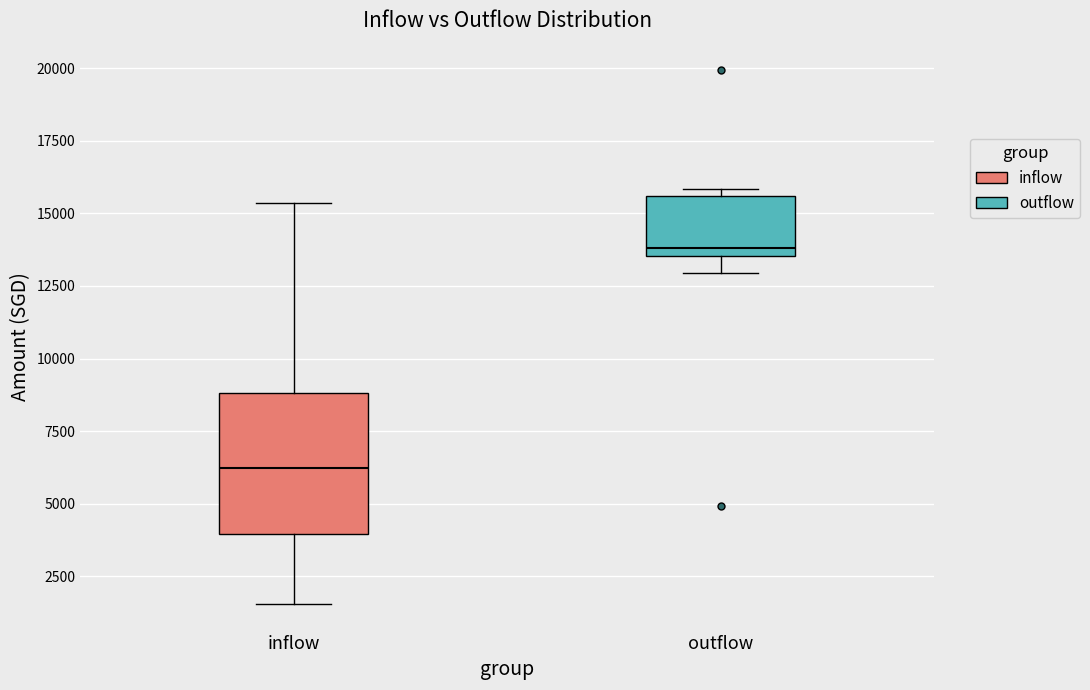

Where does the median line of the box for outflow sit on the y-axis? The values are not printed on the chart, so give them approximately, as read against the axis.

14000